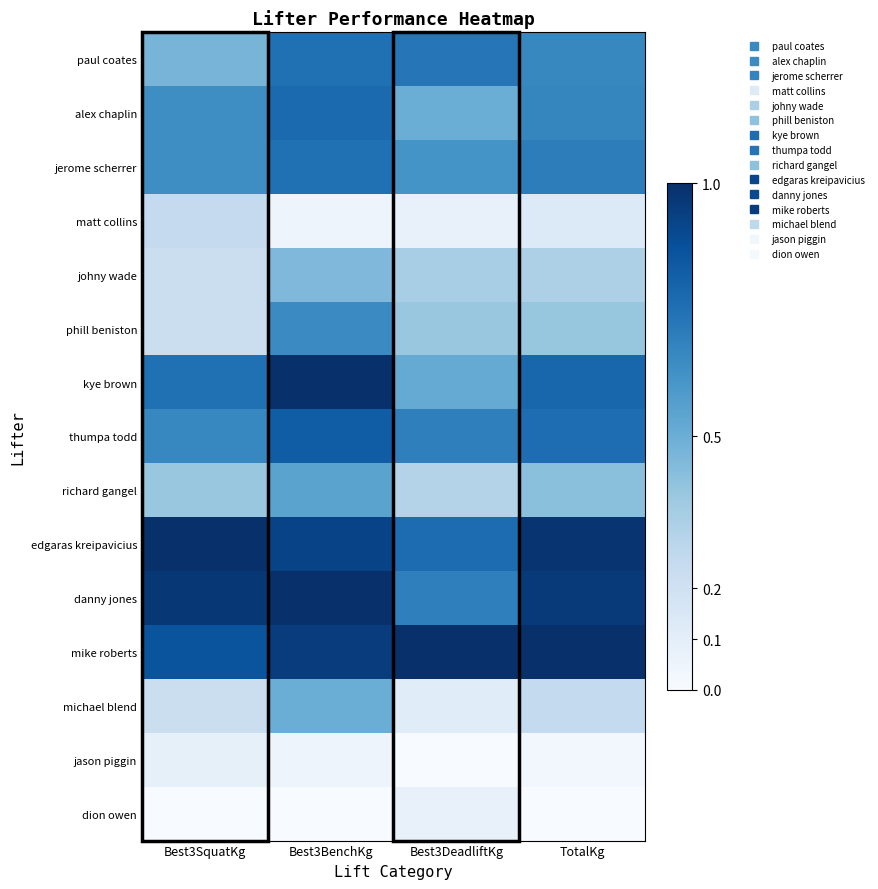

Rank the series at Best3BenchKg from highest to lowest value.

kye brown, danny jones, mike roberts, edgaras kreipavicius, thumpa todd, alex chaplin, paul coates, jerome scherrer, phill beniston, richard gangel, michael blend, johny wade, matt collins, jason piggin, dion owen